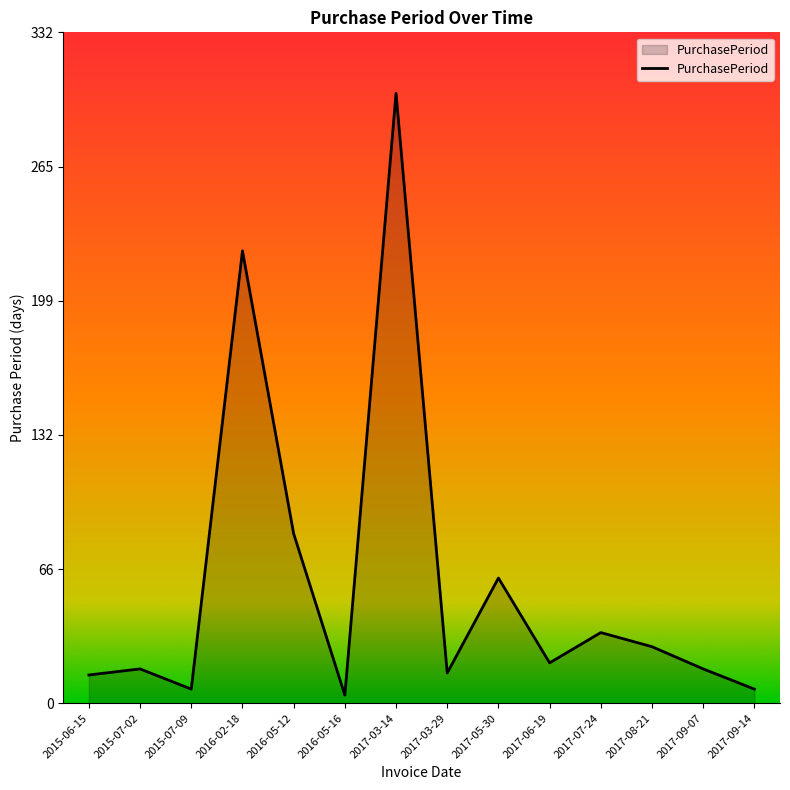

What position from the left is 2017-03-14?

7